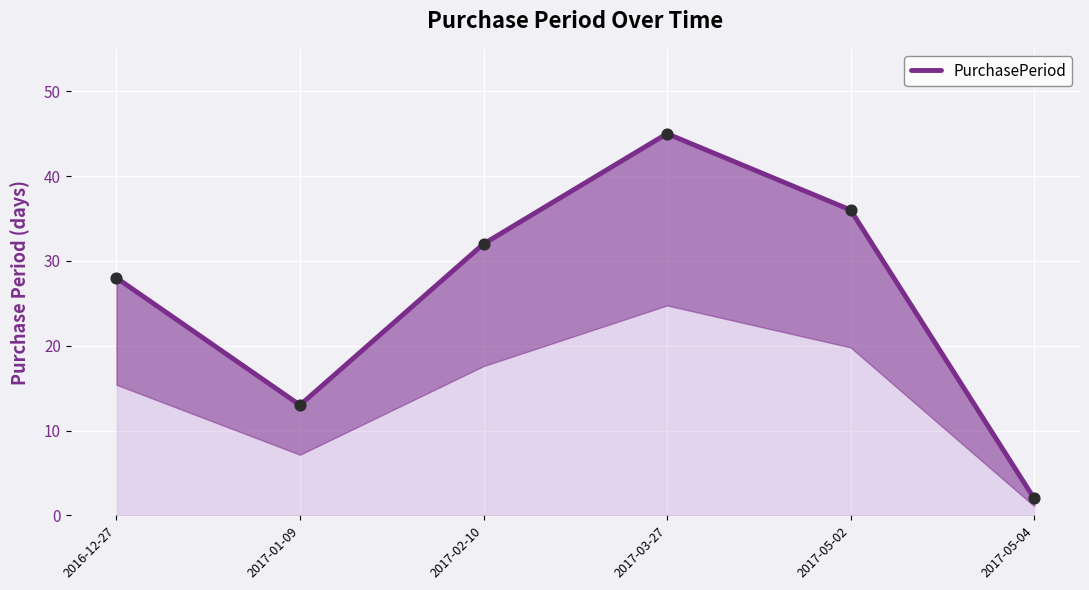

What is the ratio of the value at 2017-02-10 to the value at 2017-05-02?

0.9